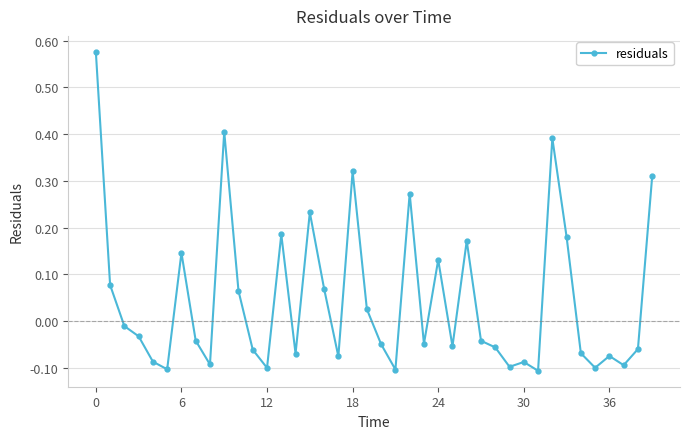

True or false: there are more than 0 points higher than both neighbors.

True